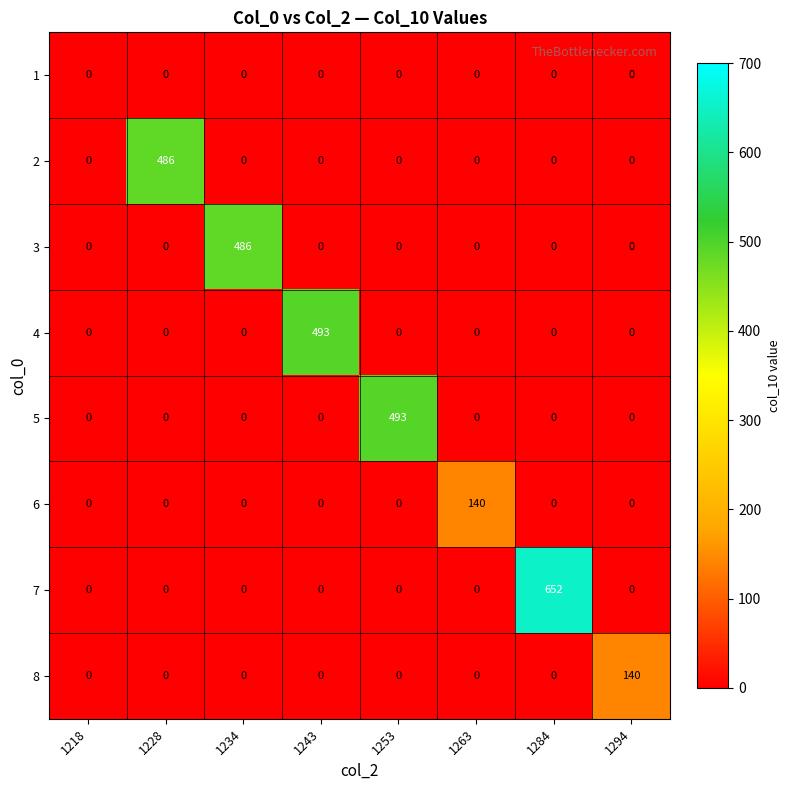

Is it true that 8 equals -78 at 1253?

False